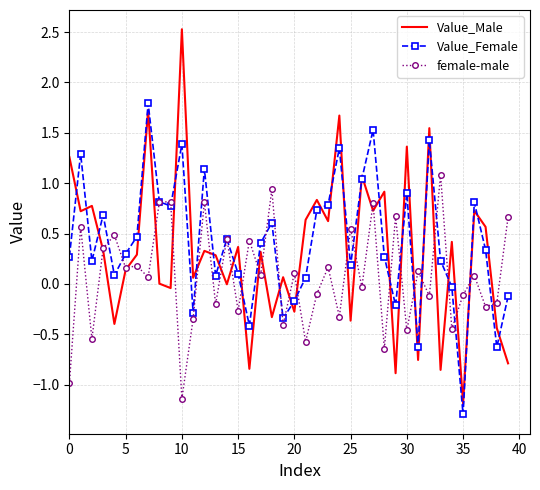

What is the highest value of the Value_Female series?

1.8